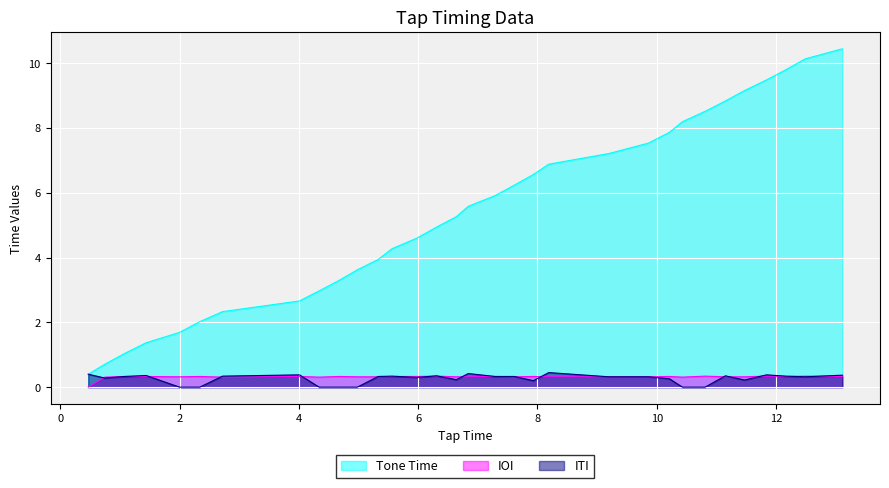

True or false: Tone Time and IOI cross at least once.

False